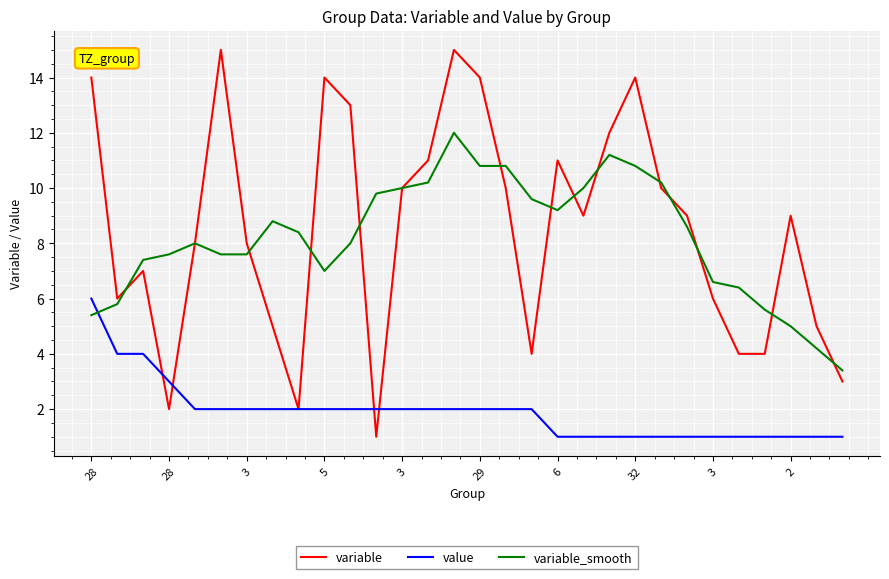

How many lines are shown in the chart?

3